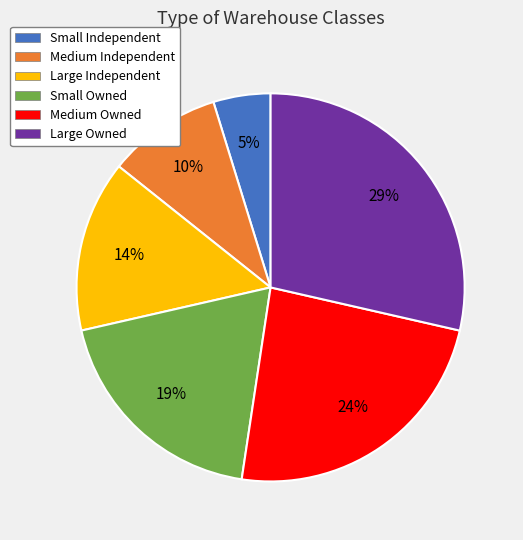

Does Medium Independent account for over 50% of the chart?

No